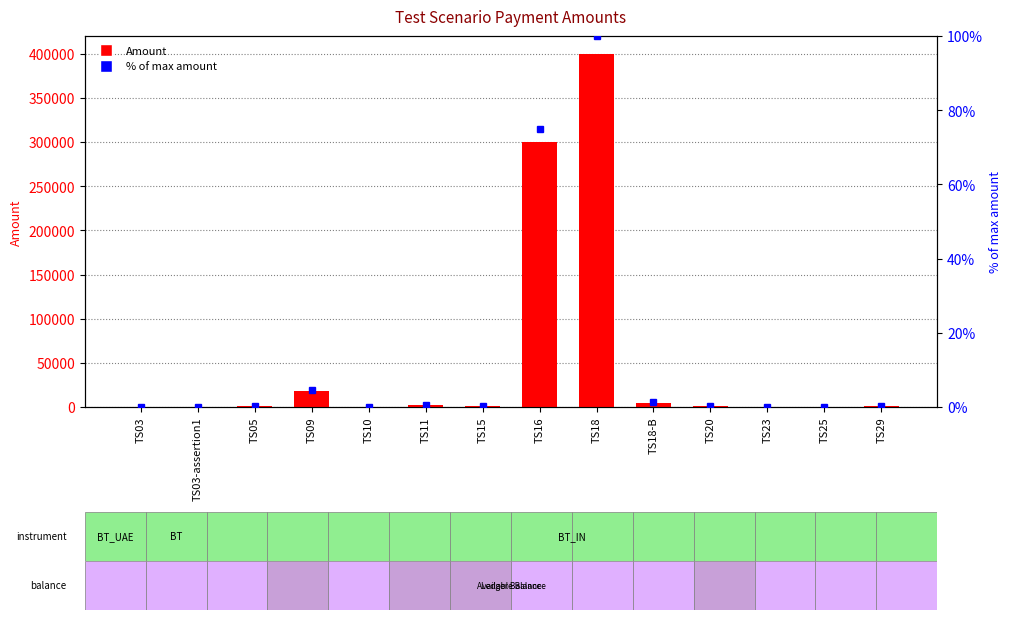

What are all the series names shown in the legend?

Amount, % of max amount